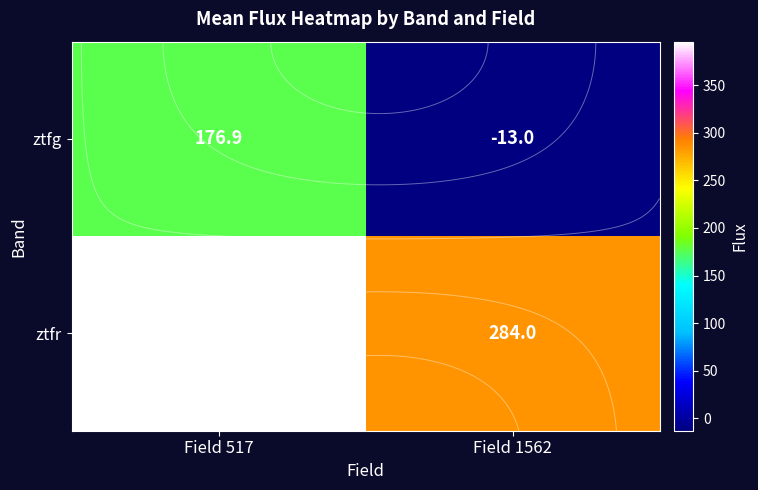

Which category has the highest value in the ztfr series?

Field 517